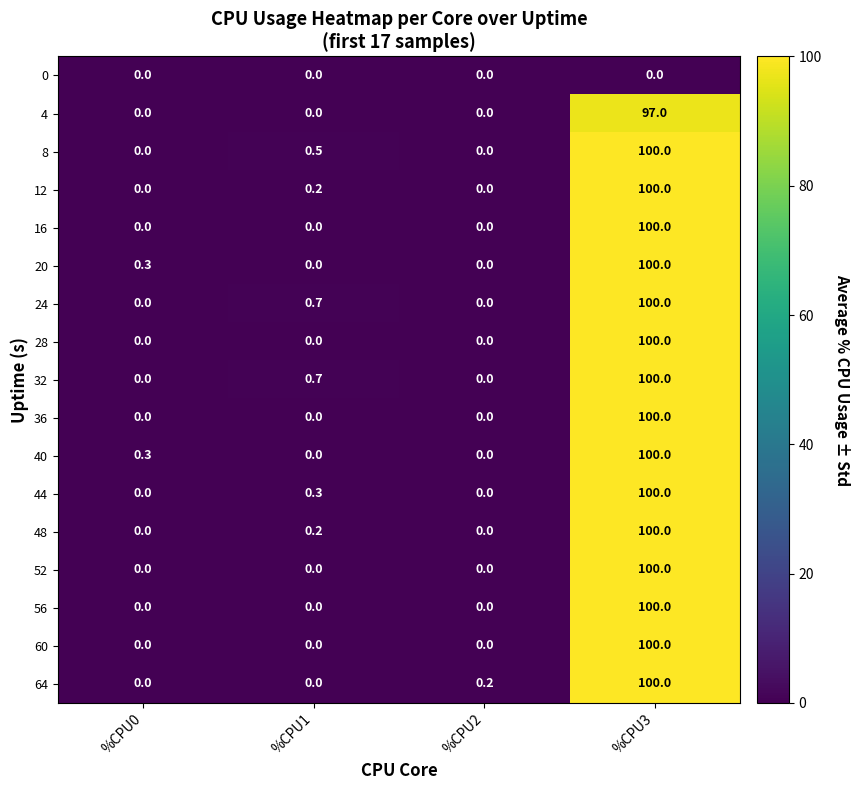

The 28 series shows 50.7 at %CPU3. True or false?

False